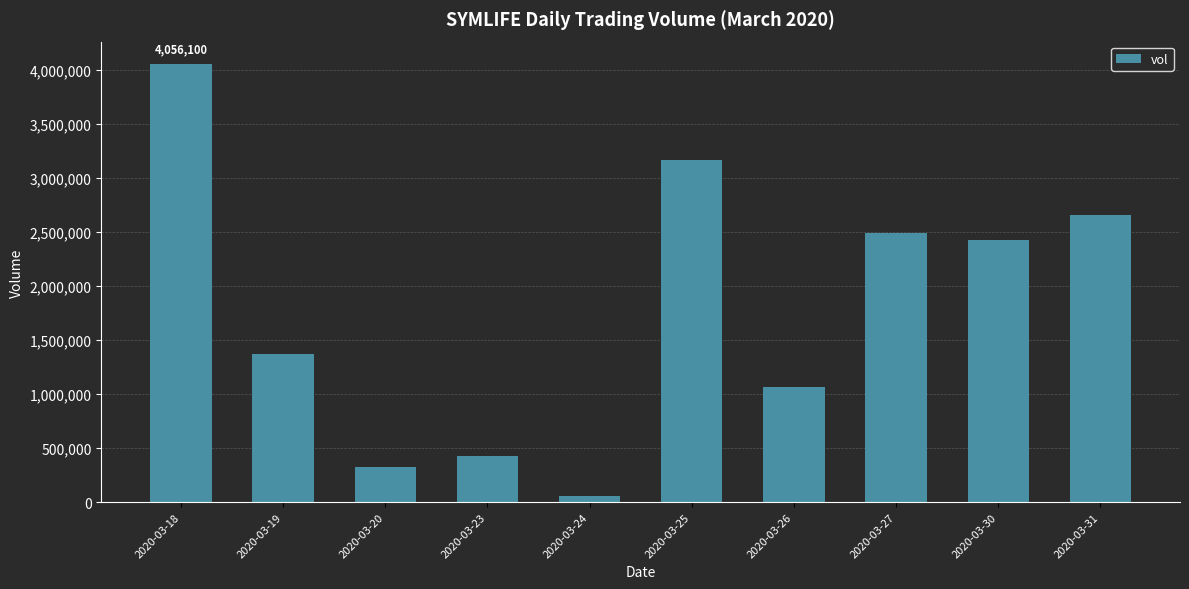

What is the change in value from 2020-03-24 to 2020-03-26?

+1007500